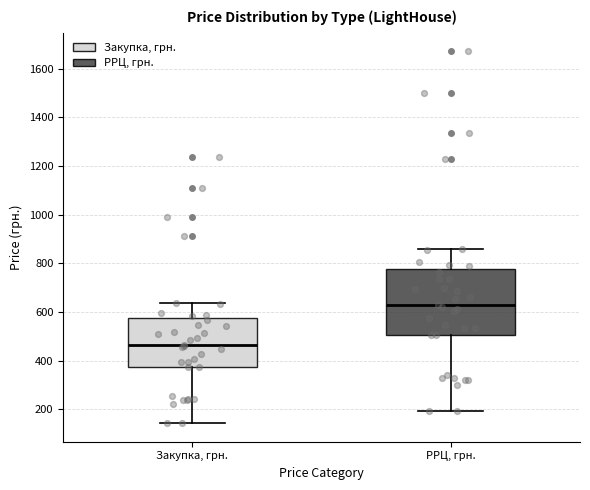

Reading left to right, transcribe this box plot: for each box, give where its median line is, the range the box spans, and where its two whiskers end, as read against the y-axis. The values are not printed on the chart, so give them approximately, as read against the axis.

Закупка, грн.: median 460, box 380 to 580, whiskers 140 to 640
РРЦ, грн.: median 620, box 500 to 780, whiskers 200 to 860